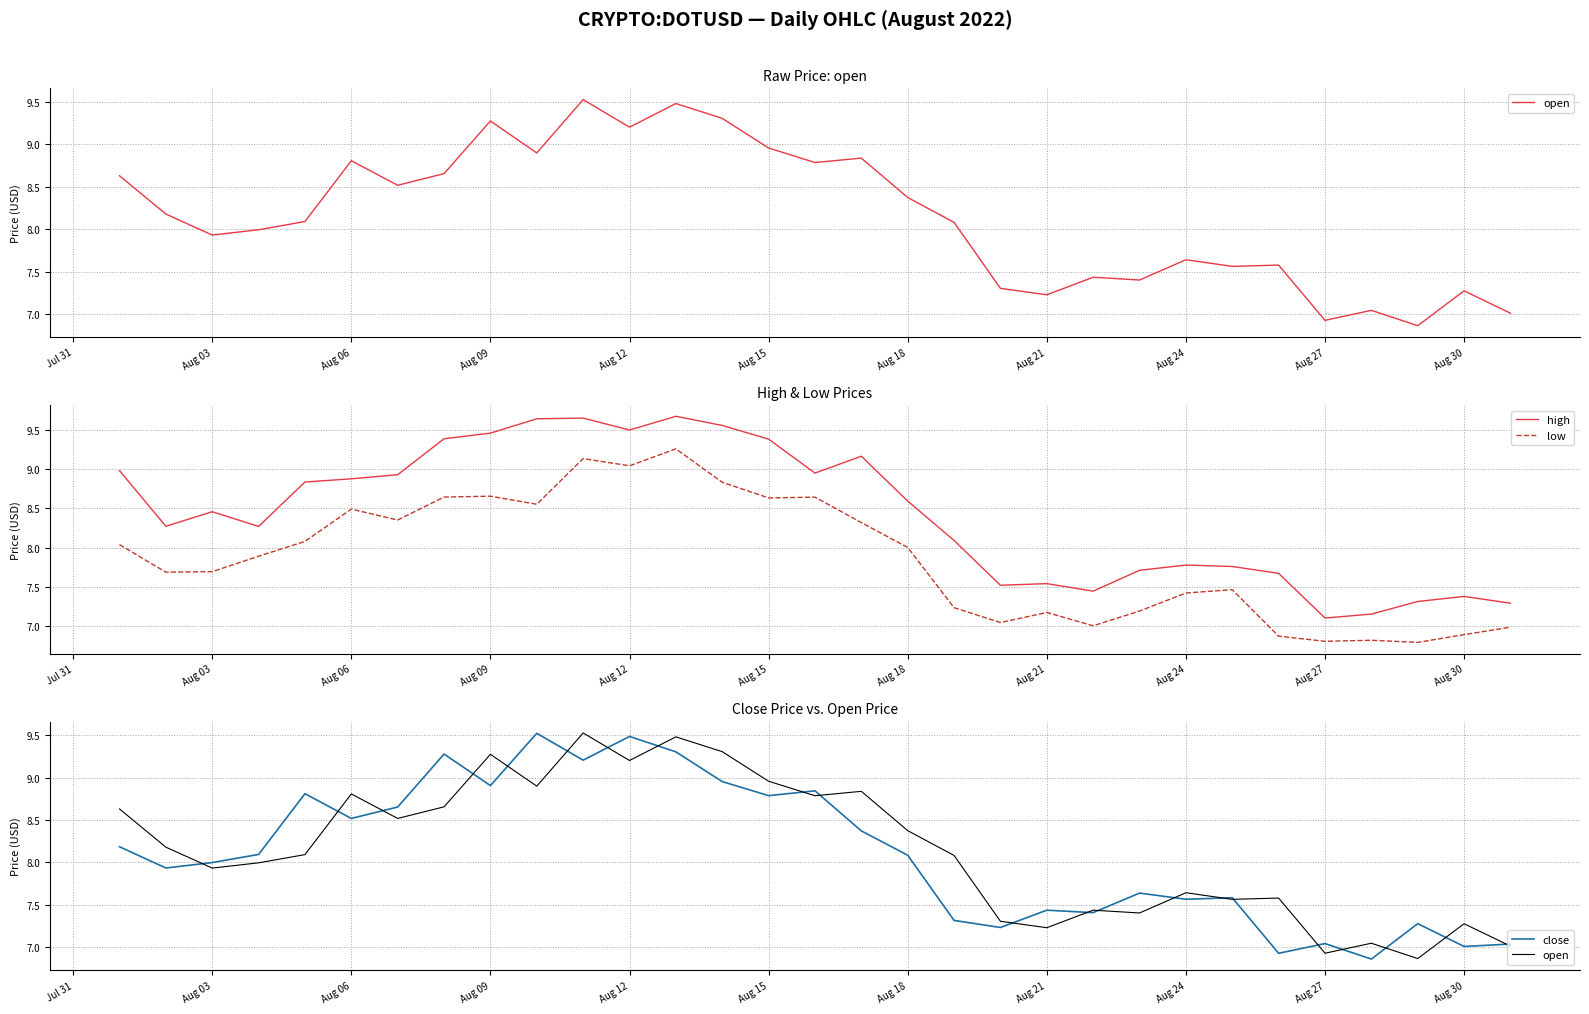

What is the minimum value for high?

7.1